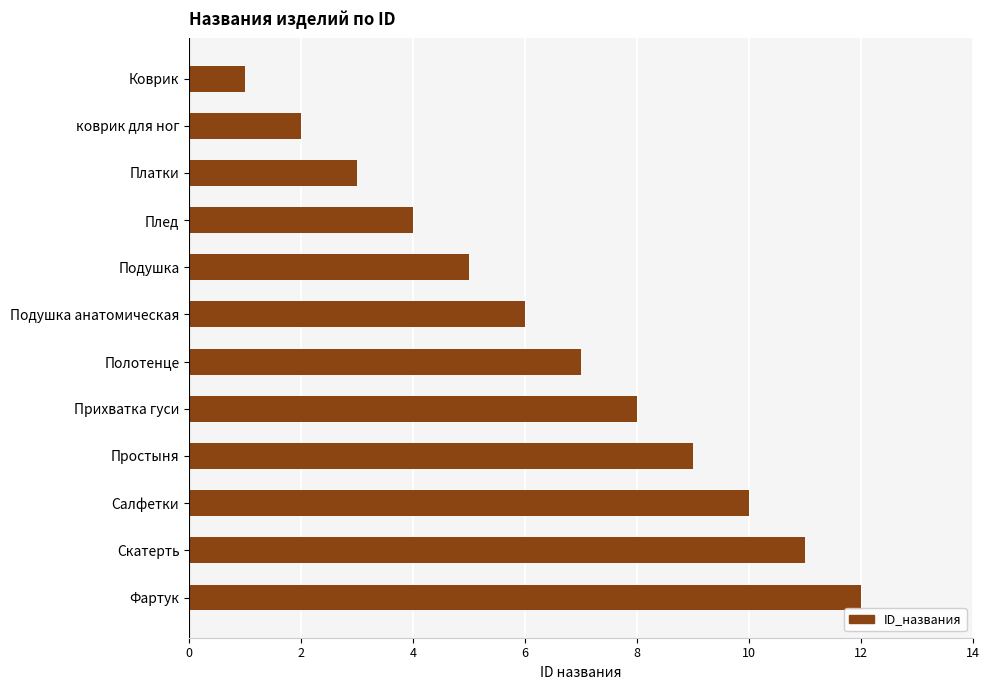

True or false: the data shows 5 at Подушка.

True